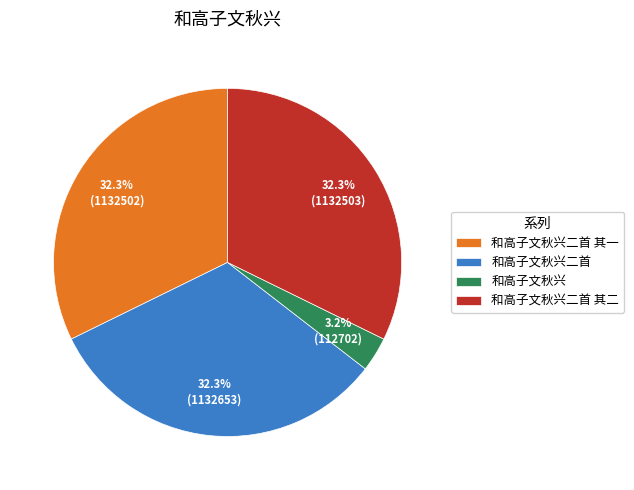

What is the ratio of the value at 和高子文秋兴二首 其一 to the value at 和高子文秋兴二首 其二?

1.0